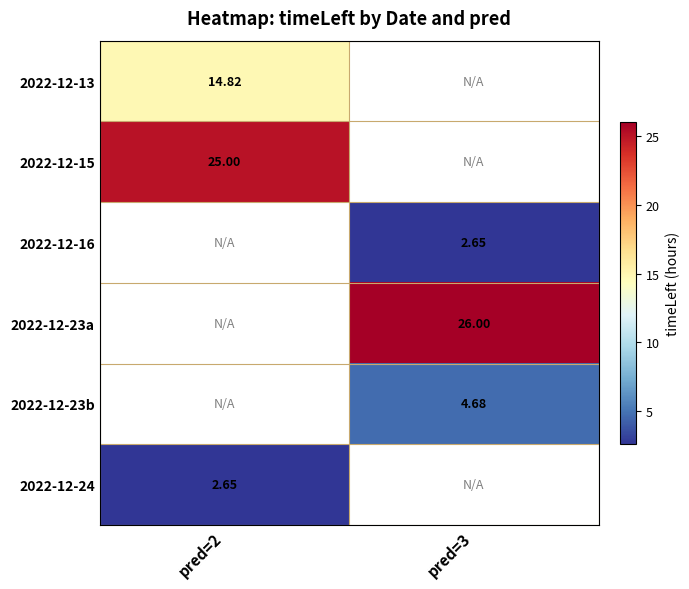

How many values in 2022-12-23b are above zero?

1